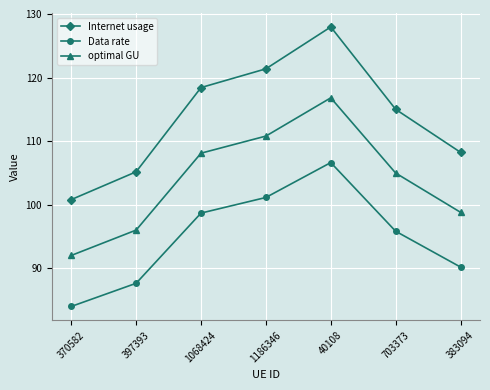

List the series in order of their overall mean, lowest first.

Data rate, optimal GU, Internet usage